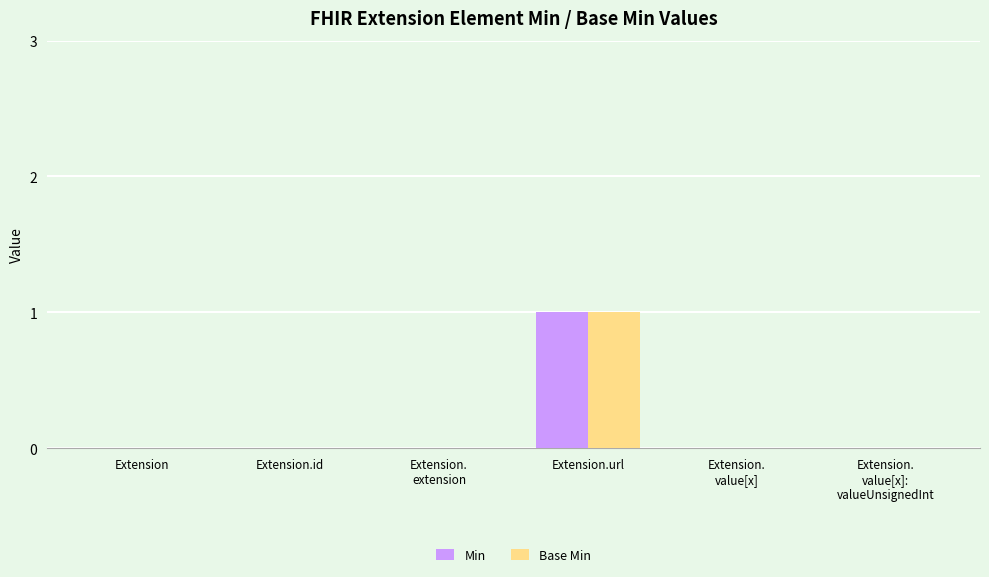

True or false: Min has a value of 0 at Extension.

True